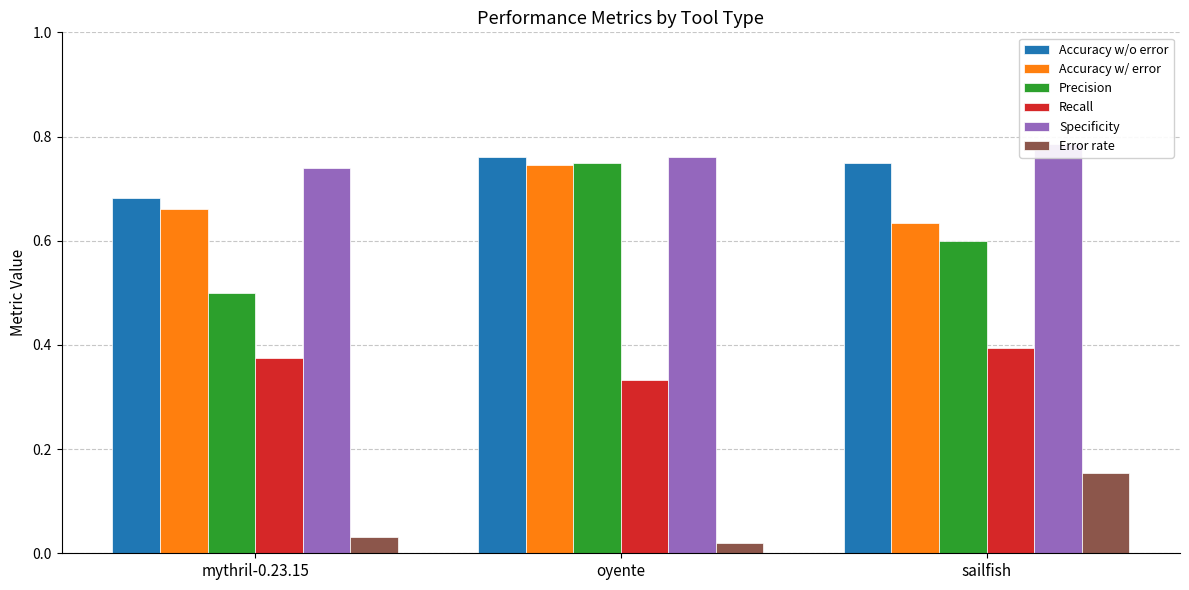

Is it true that Precision equals 0.6 at sailfish?

True